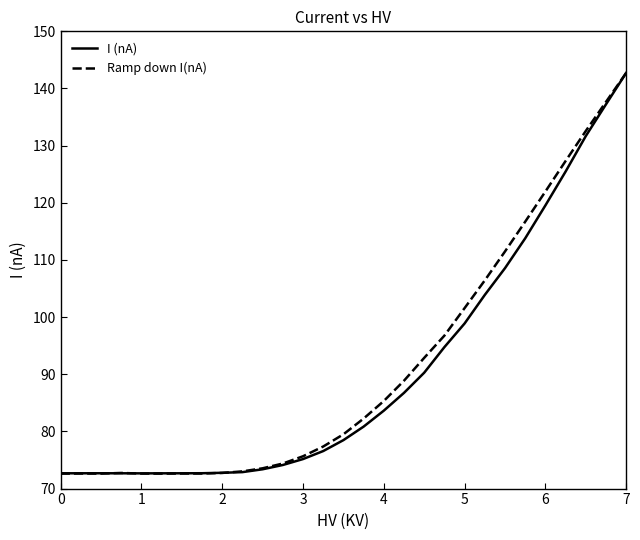

Which series has the widest spread of values?

Ramp down I(nA)